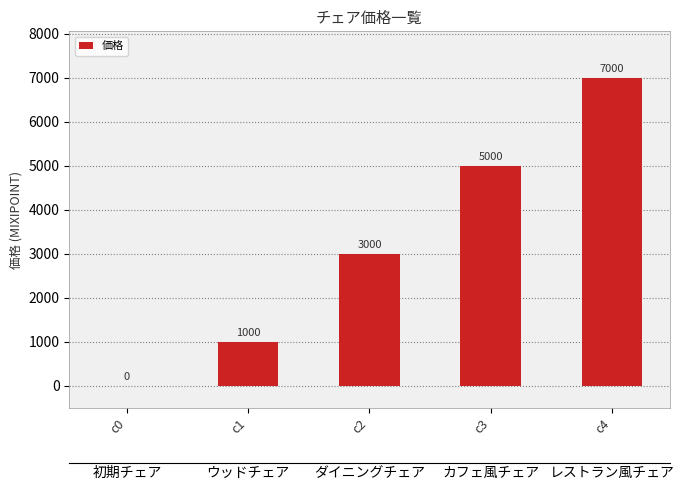

Are the bars horizontal?

No